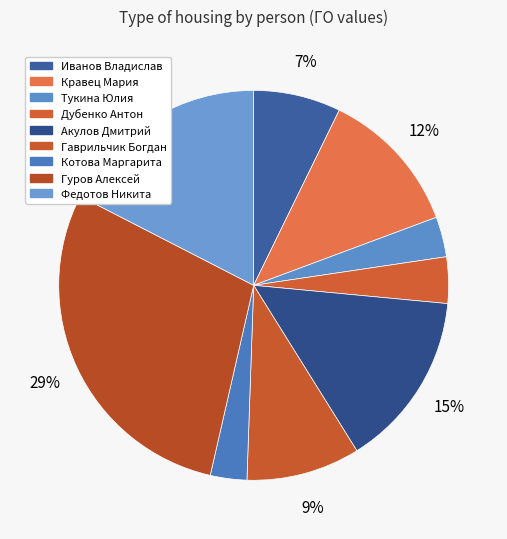

How many slices are in this pie chart?

9